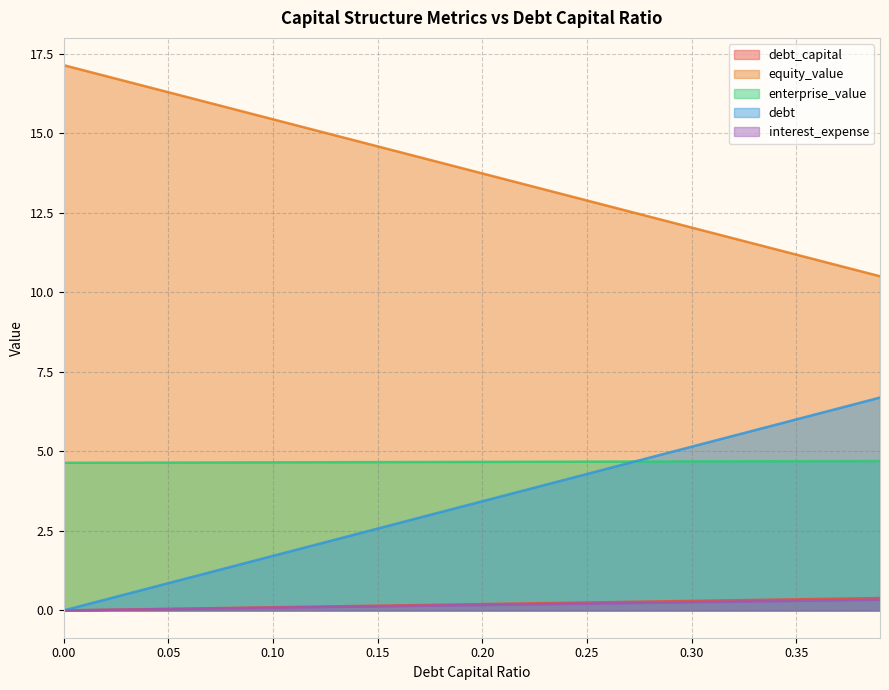

What position from the left is 0.07?

8